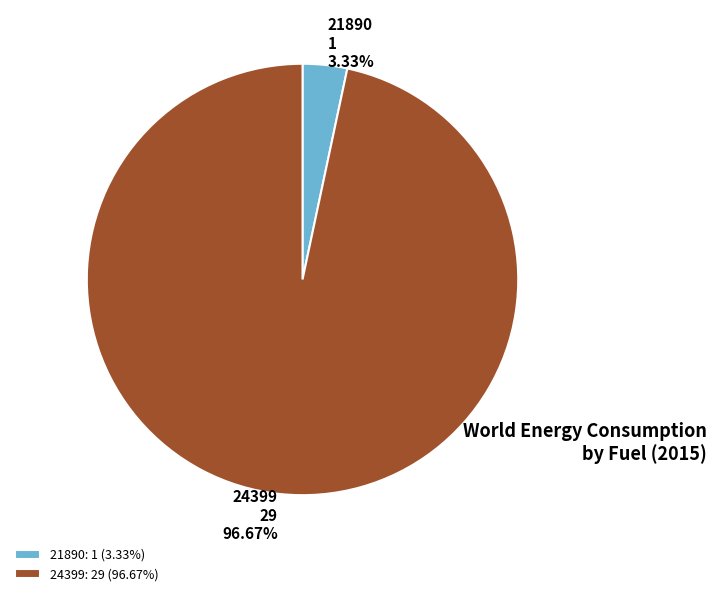

Count the number of slices in the pie.

2